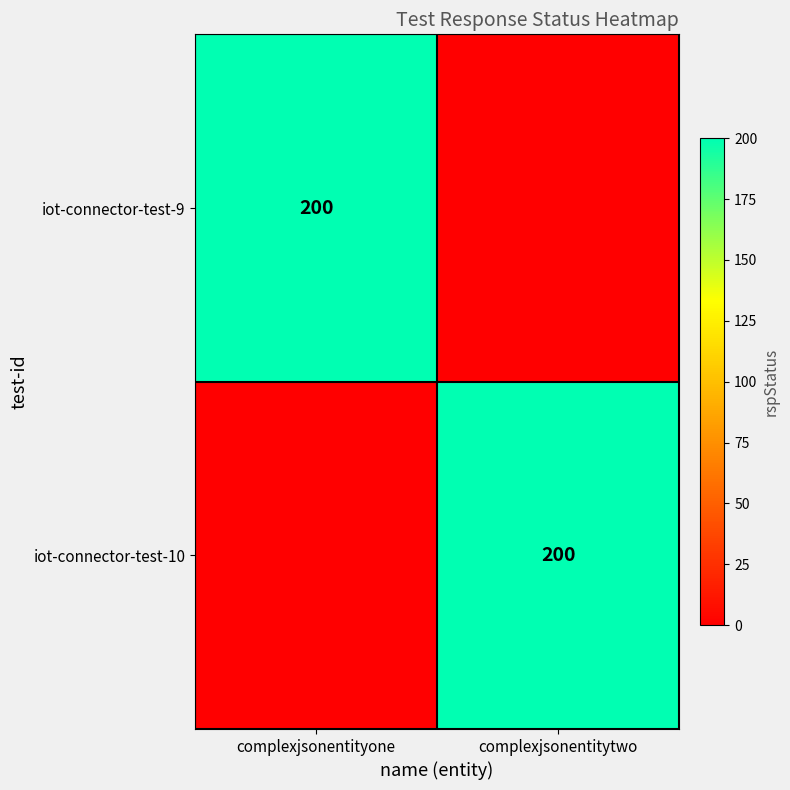

The value of iot-connector-test-10 at complexjsonentitytwo is 200. True or false?

True